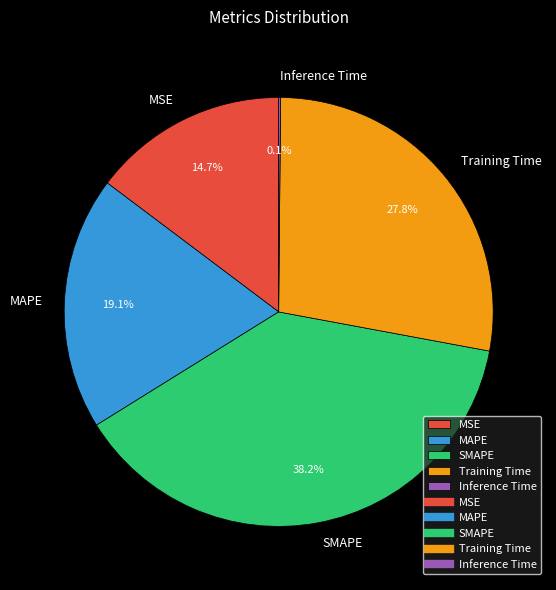

To the nearest percent, what portion does MSE represent?

15%